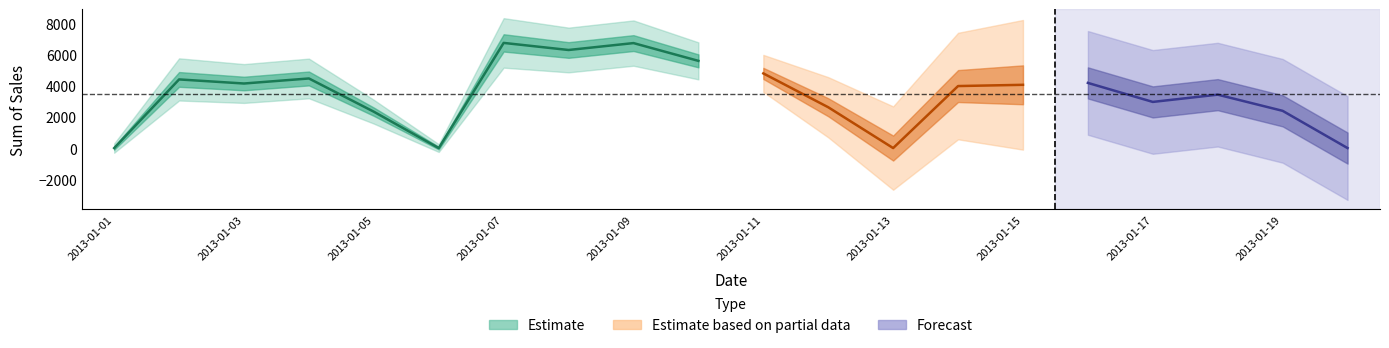

What is the sum of the values at 2013-01-15 and 2013-01-18?

7516